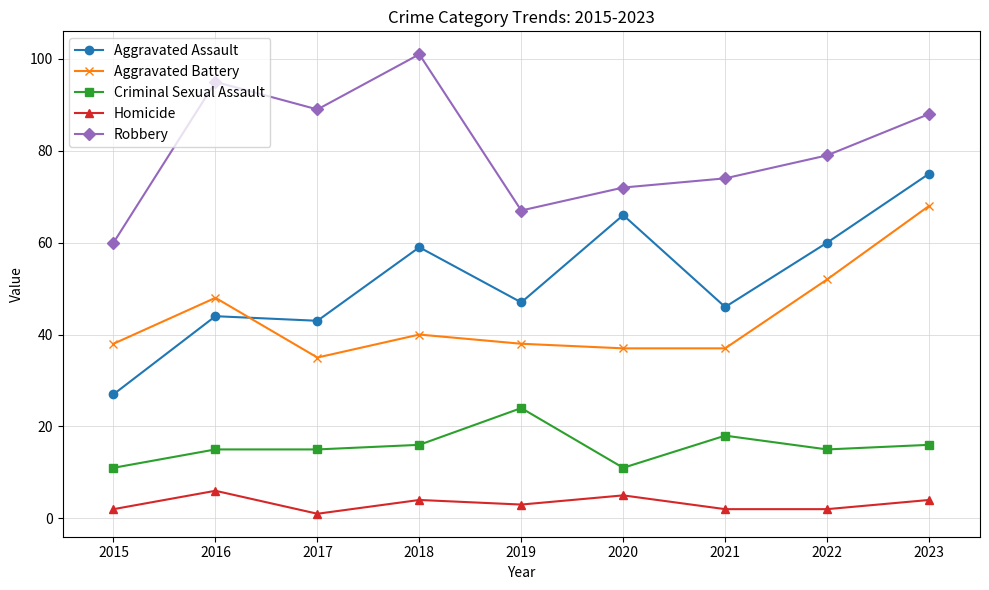

What is the value of the Robbery point at the 3rd from the left?

89